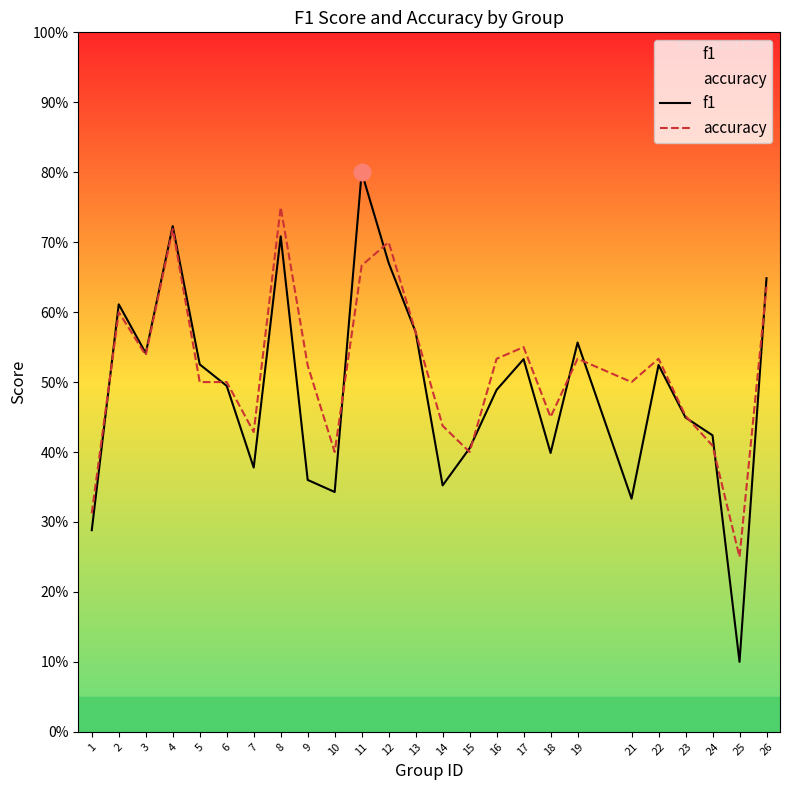

List the series in order of their peak value, highest first.

f1, accuracy